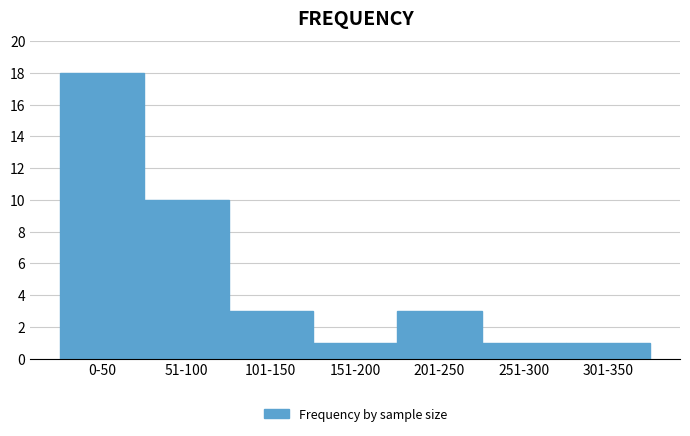

Reading left to right, transcribe all the data shown in this chart.

0-50=18	51-100=10	101-150=3	151-200=1	201-250=3	251-300=1	301-350=1